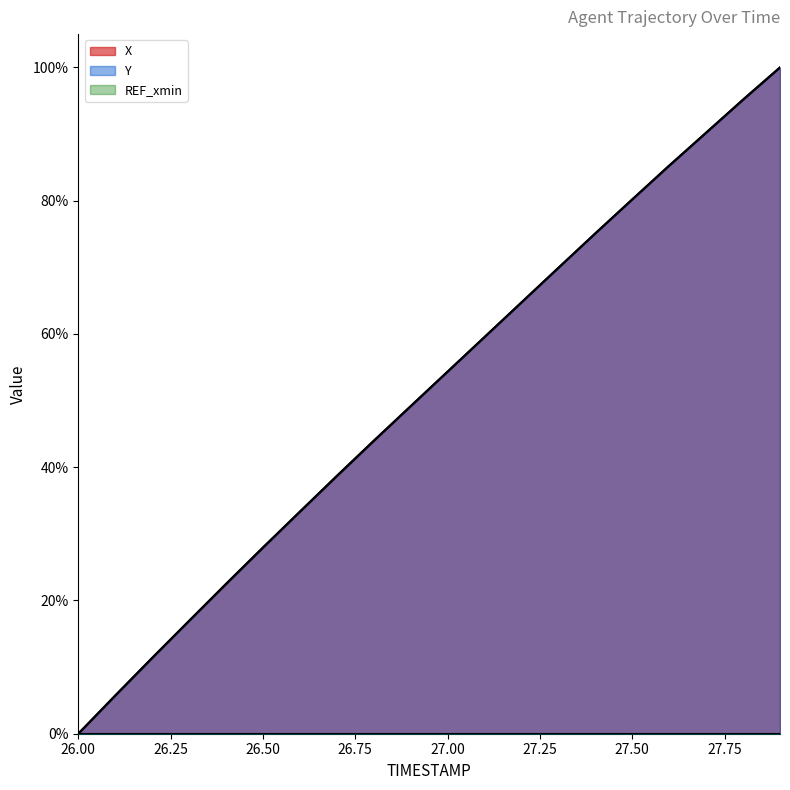

Between which two adjacent categories do X and Y first intersect?

27.1 and 27.2